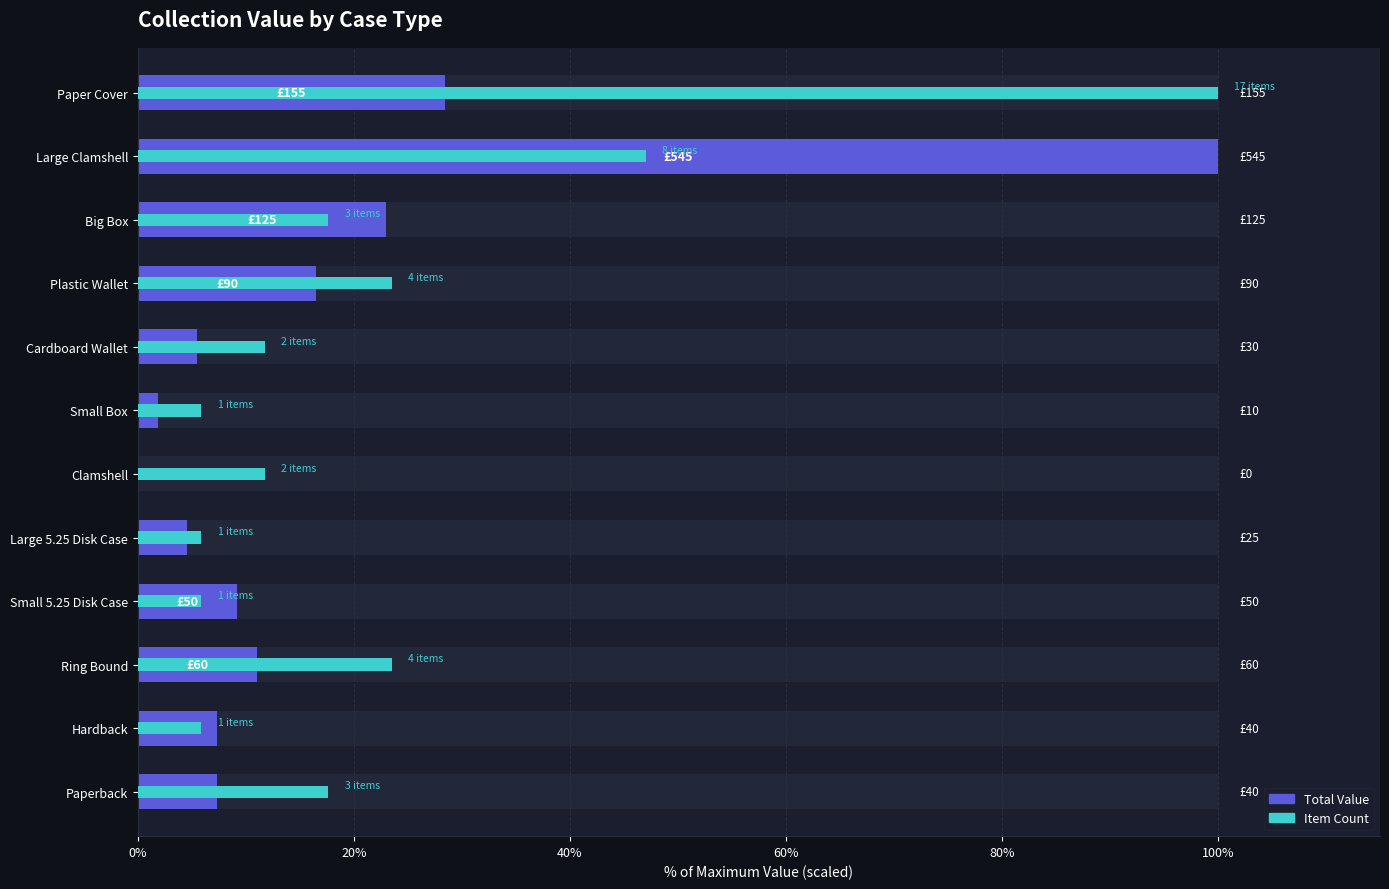

Reading left to right, what are all the values shown in this chart?

Total Value (scaled %): 28.4	100.0	22.9	16.5	5.5	1.8	0.0	4.6	9.2	11.0	7.3	7.3
Item Count (scaled %): 100.0	47.1	17.6	23.5	11.8	5.9	11.8	5.9	5.9	23.5	5.9	17.6